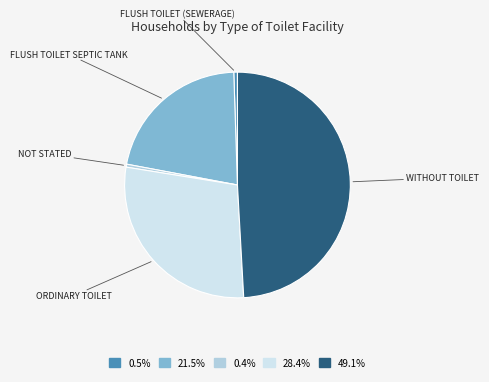

Does any single category account for the majority?

No